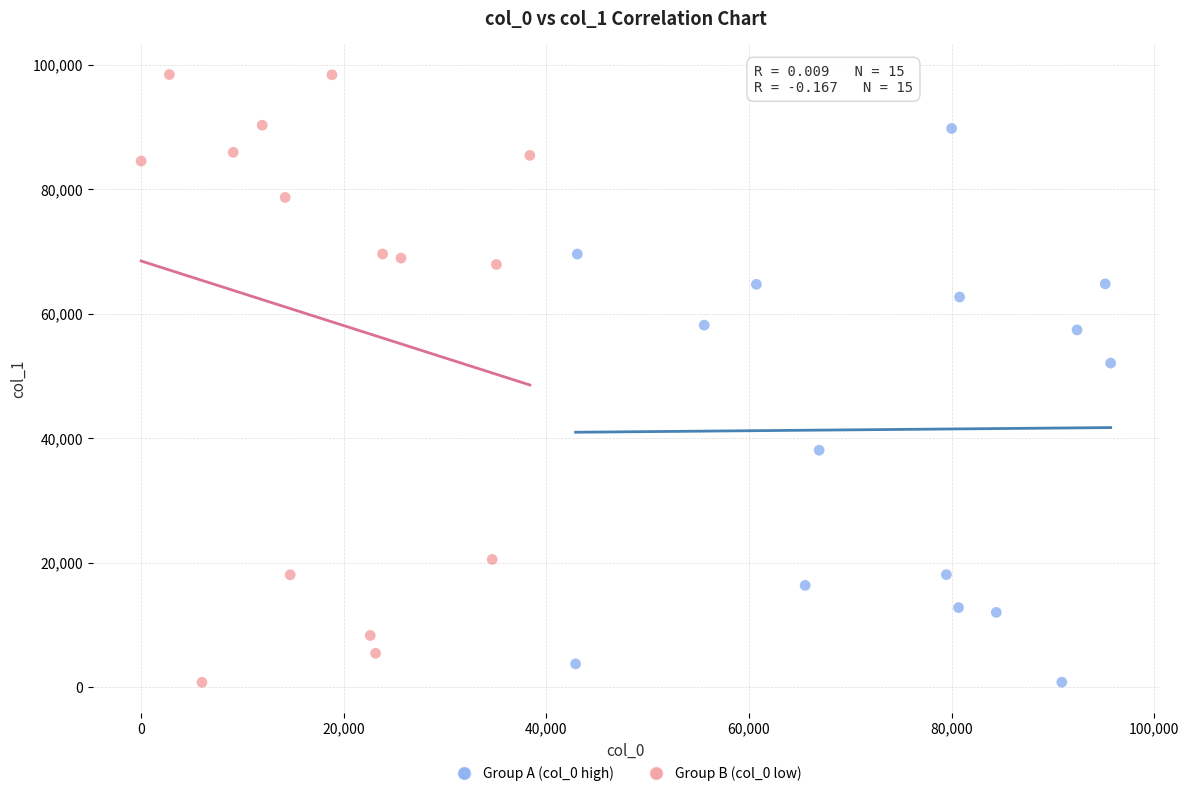

Which series reaches the maximum Y coordinate?

Group B (col_0 low)